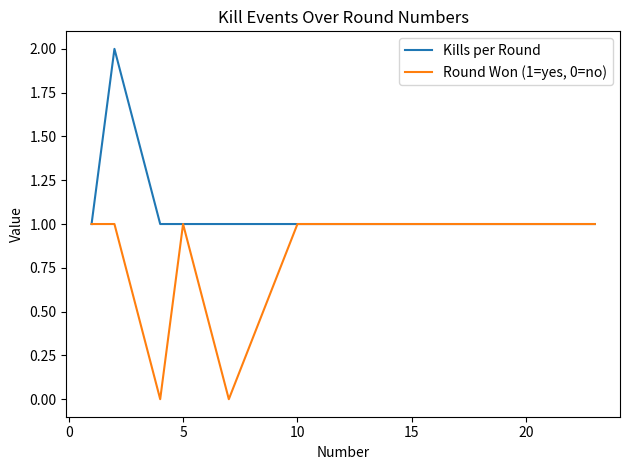

List the series in order of their overall mean, highest first.

Kills per Round, Round Won (1=yes, 0=no)